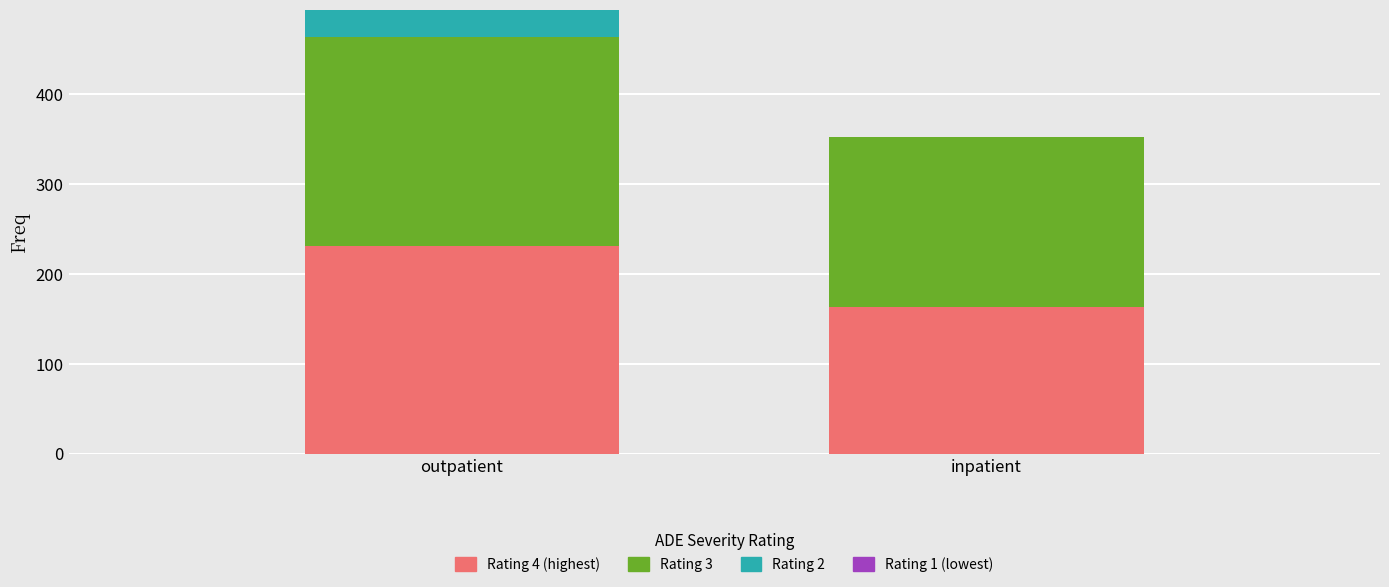

What is the total value across all series at outpatient?

494